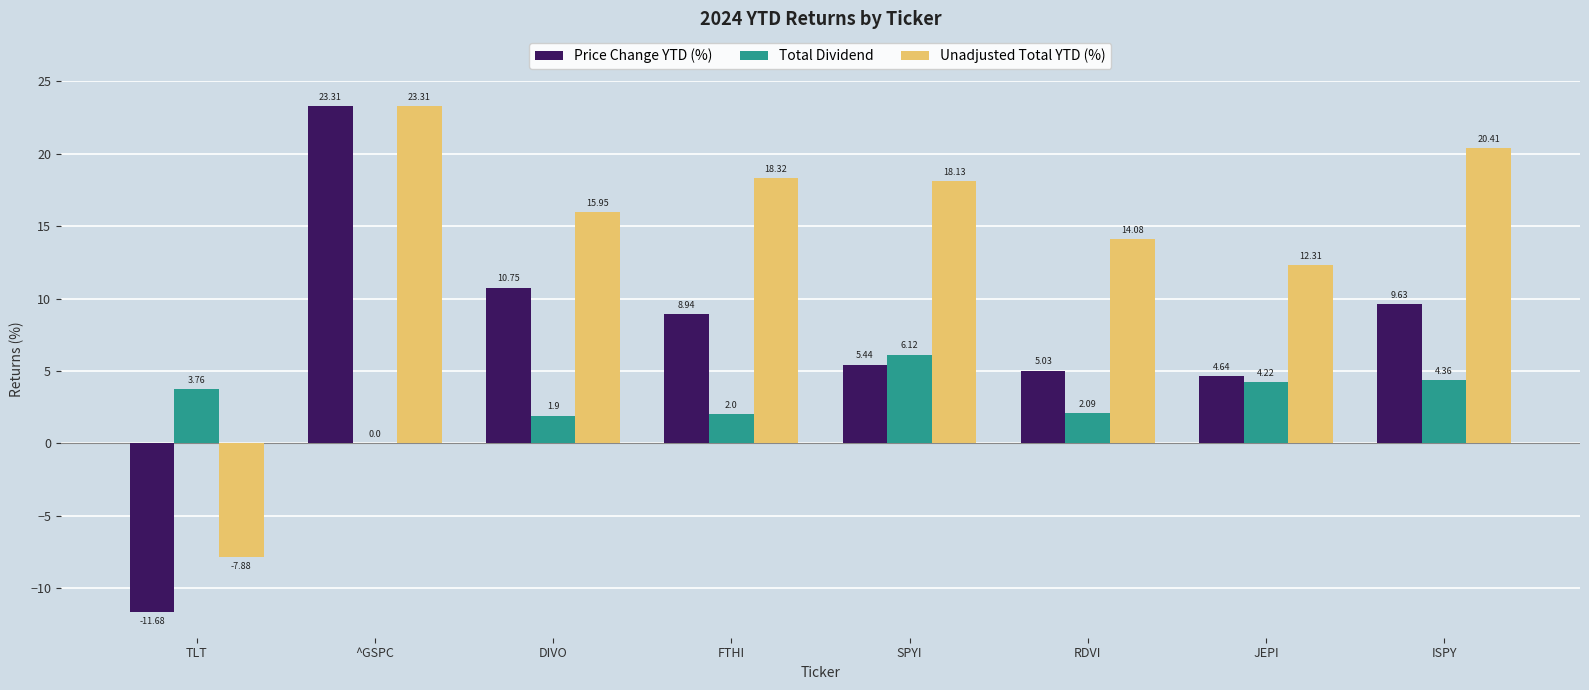

Between FTHI and ISPY, which series saw the biggest shift?

Total Dividend